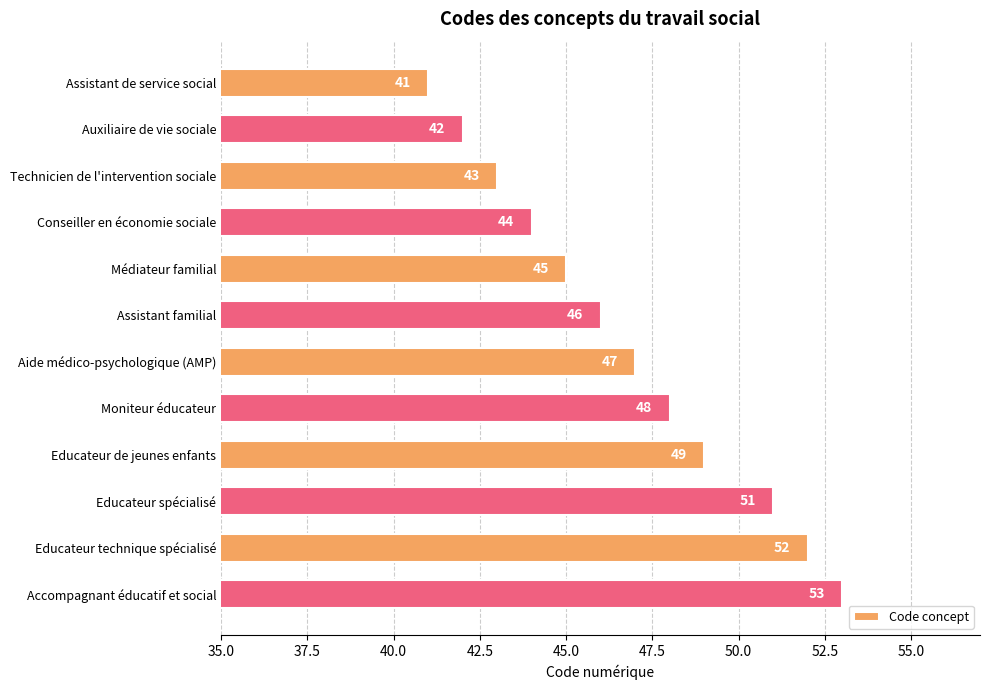

What is the greatest value displayed?

53